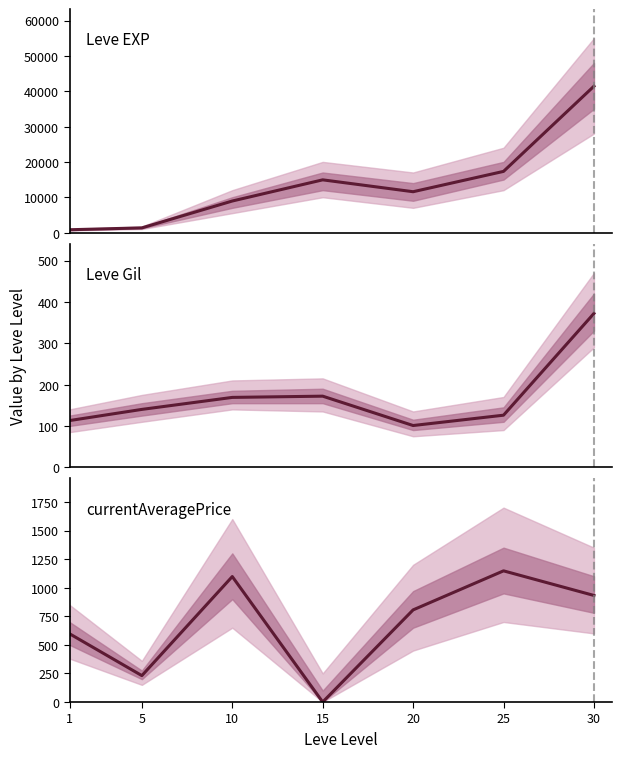

What is the greatest value displayed?

41410.0